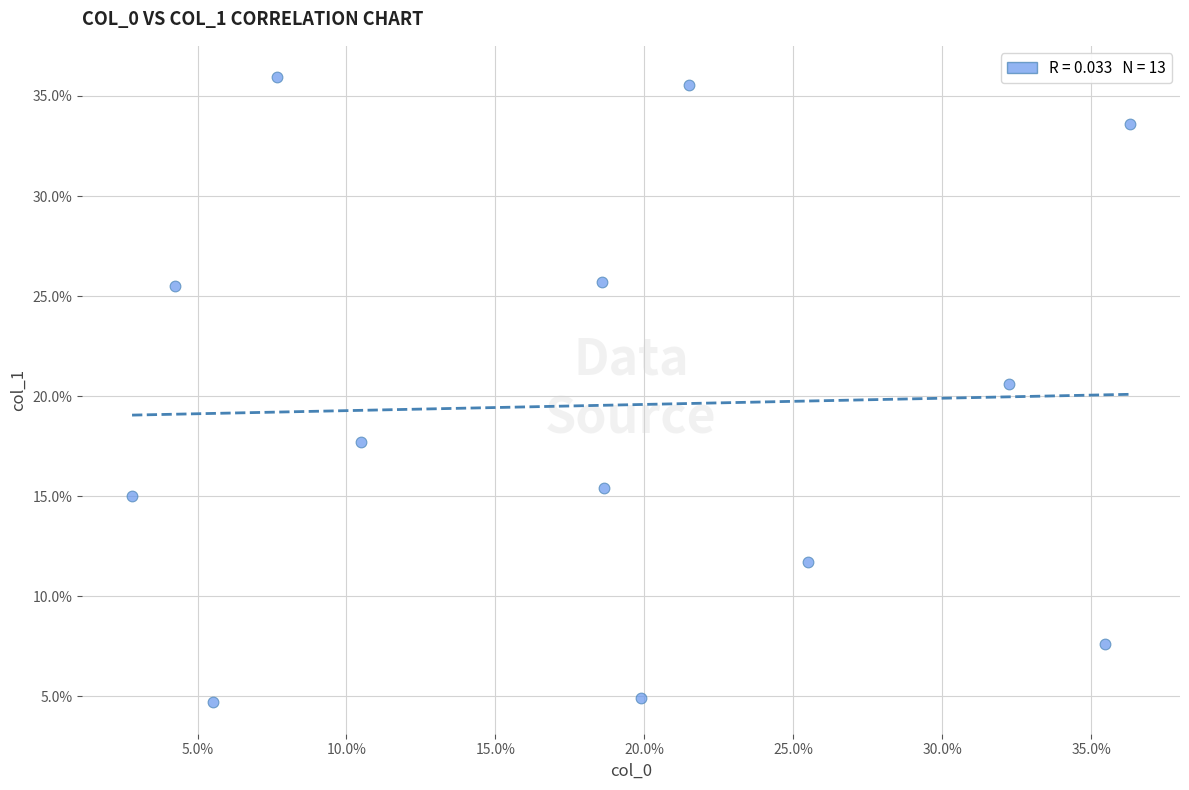

What Y value in the scatter plot is closest to 20?

20.6